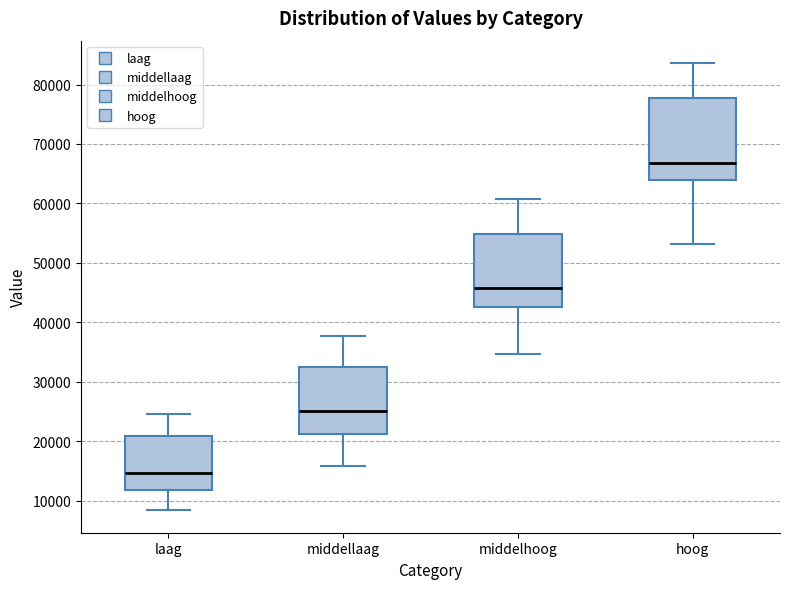

Which box has the highest median line?

hoog